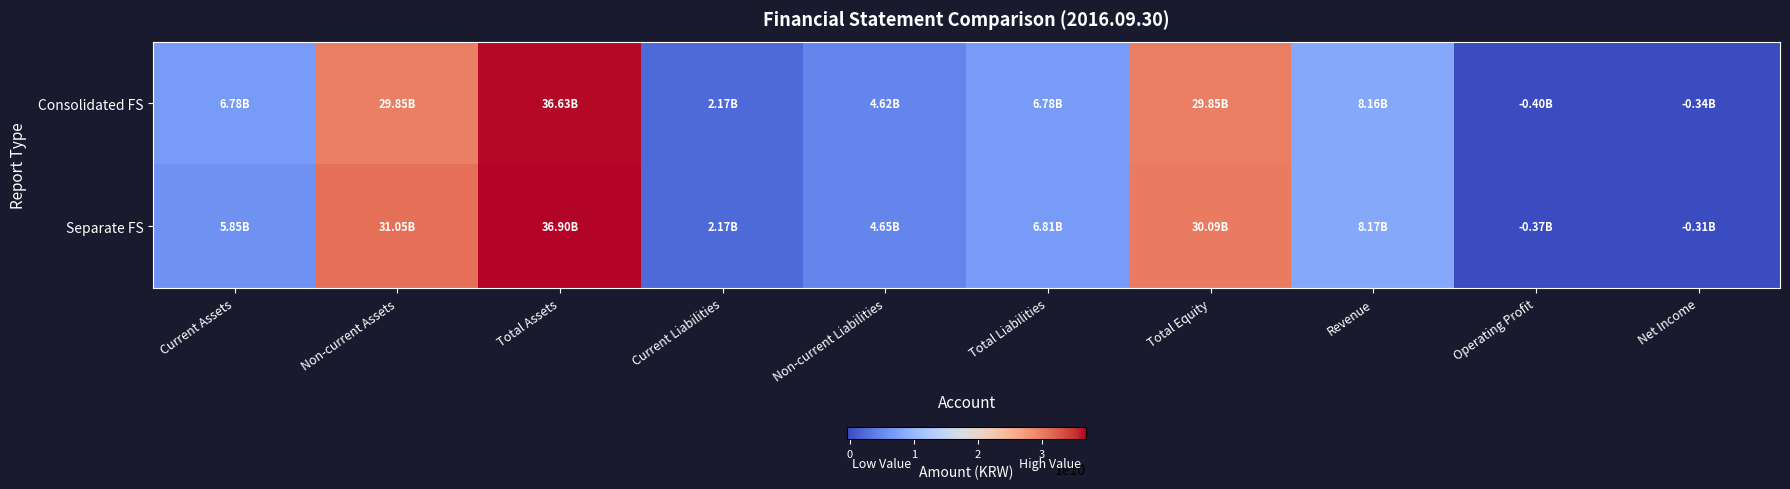

What is the spread (max minus min) of values at Net Income?

30010335